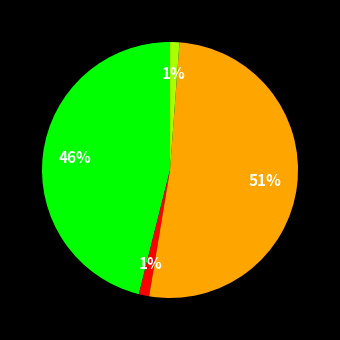

To the nearest percent, what is the average slice percentage?

25%